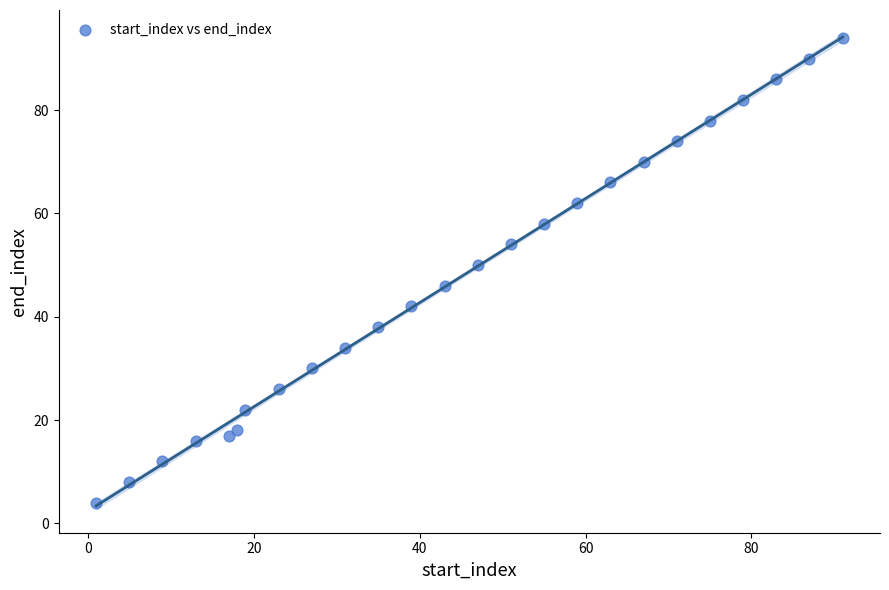

What is the range of Y values (max minus min)?

90